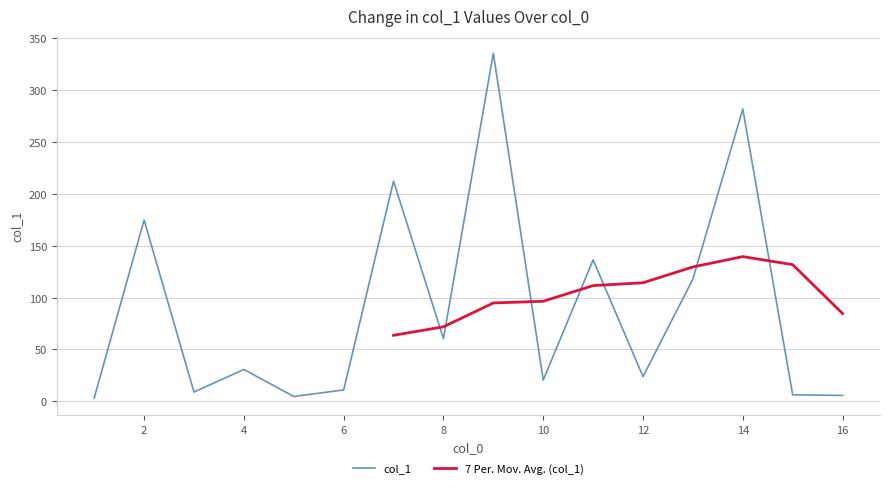

What is the maximum value for col_1?

335.6